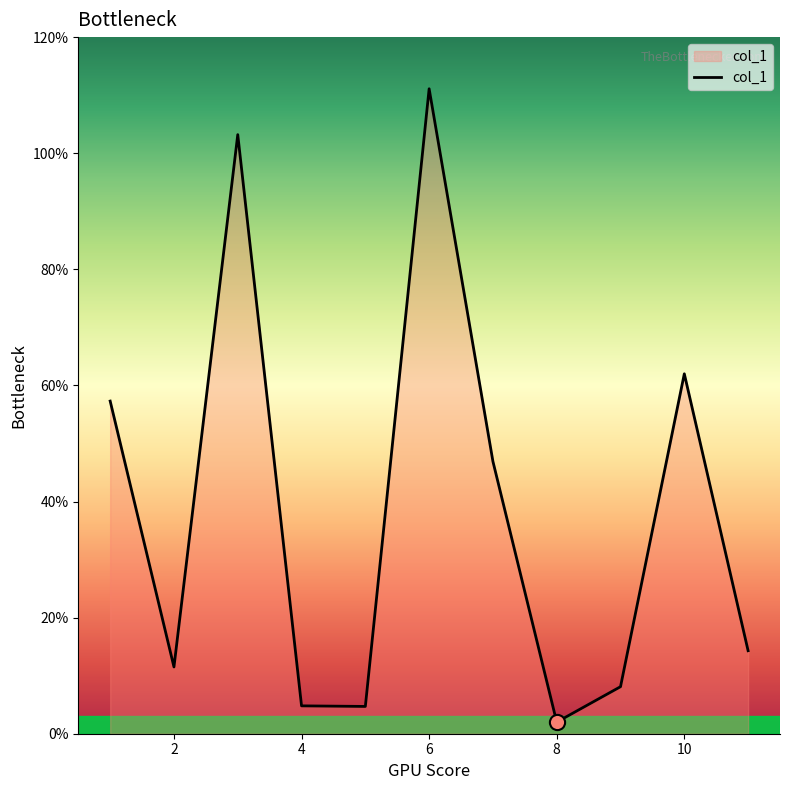

What is the greatest value displayed?

111.1